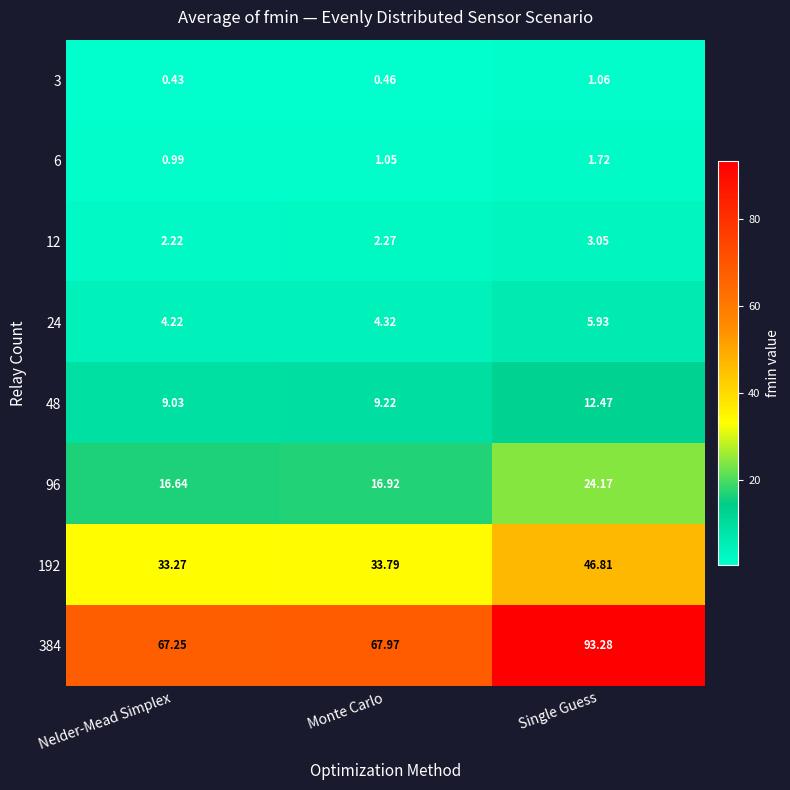

At Single Guess, list the series in order from largest to smallest.

384, 192, 96, 48, 24, 12, 6, 3